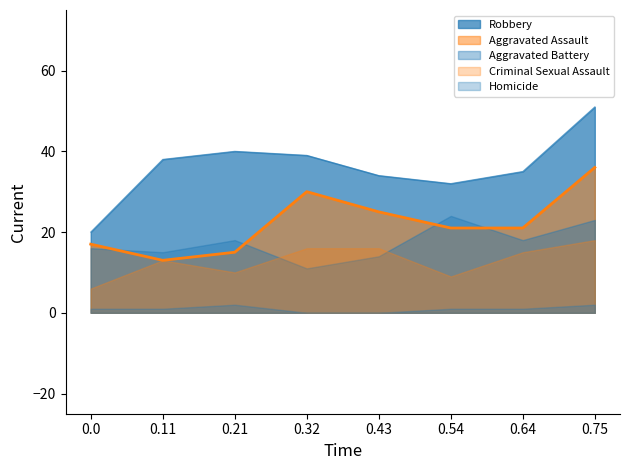

True or false: Aggravated Battery has more than 2 points higher than both neighbors.

False